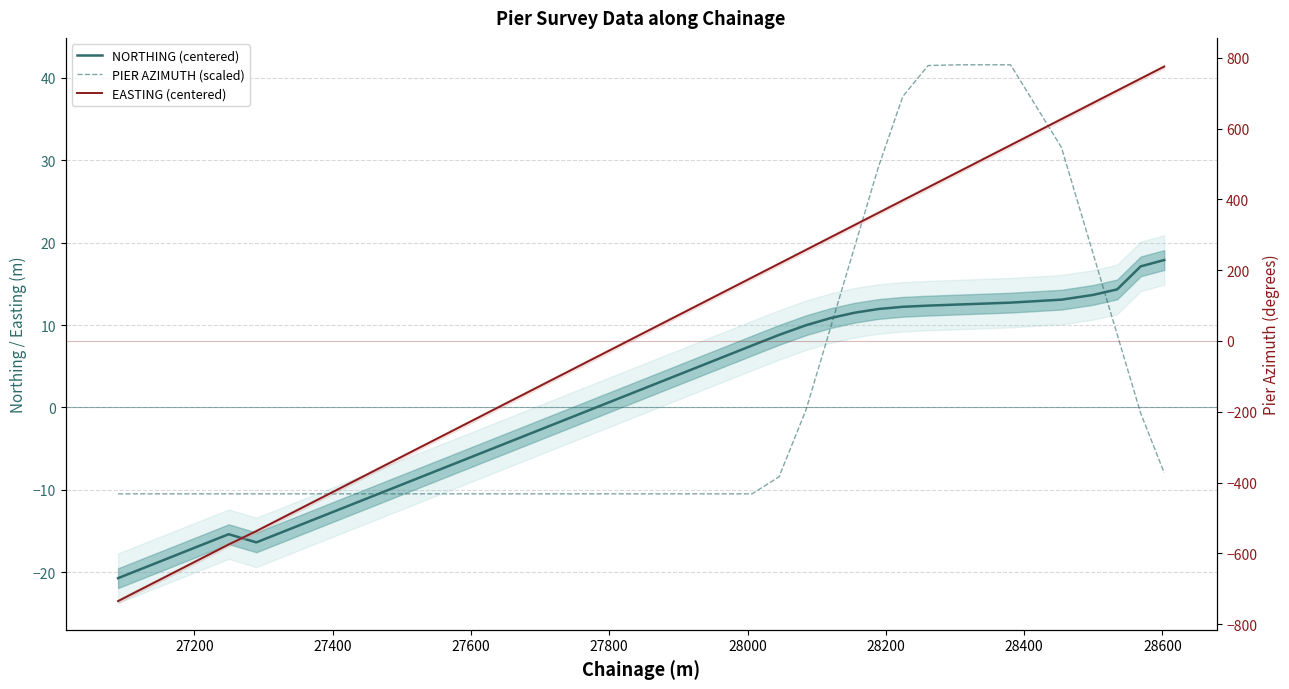

How many values in EASTING (centered) are below zero?

20